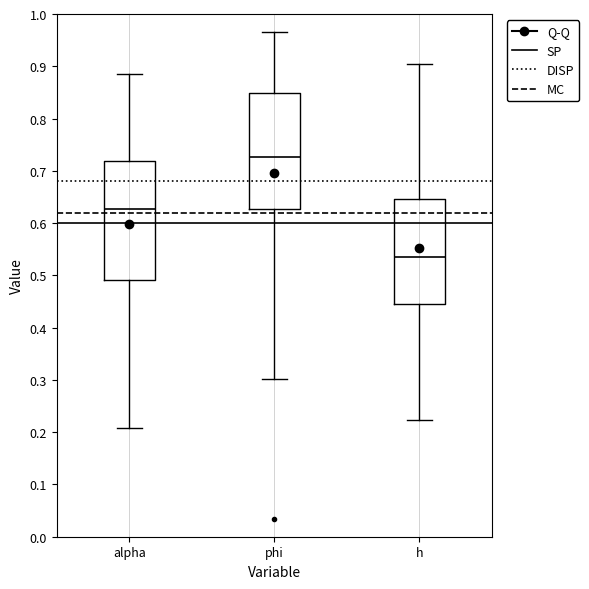

Reading left to right, transcribe this box plot: for each box, give where its median line is, the range the box spans, and where its two whiskers end, as read against the y-axis. The values are not printed on the chart, so give them approximately, as read against the axis.

alpha: median 0.63, box 0.49 to 0.72, whiskers 0.21 to 0.89
phi: median 0.73, box 0.63 to 0.85, whiskers 0.30 to 0.97
h: median 0.54, box 0.45 to 0.65, whiskers 0.22 to 0.90